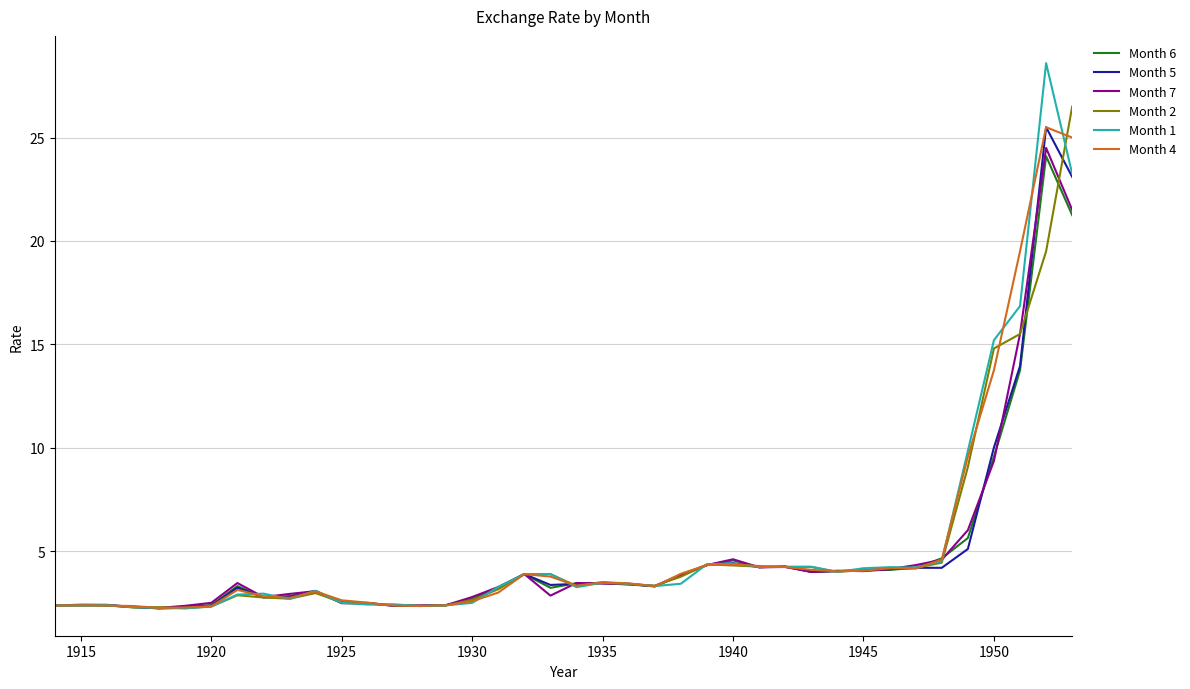

What is the maximum value for Month 4?

25.5